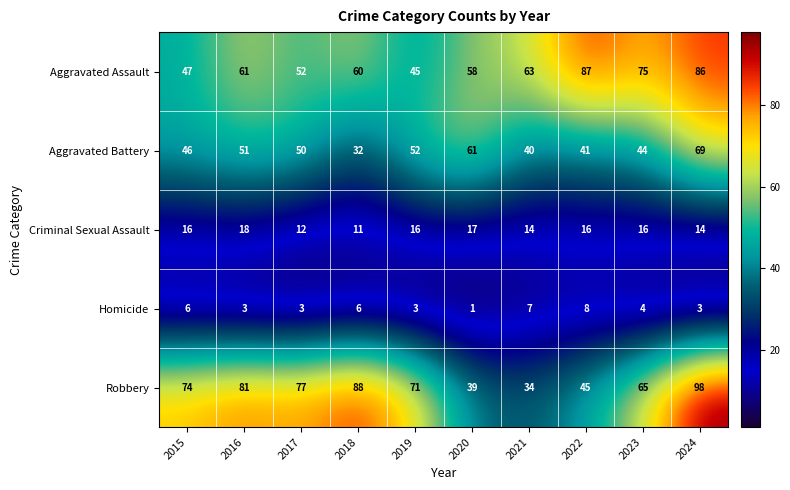

At how many categories does at least one series exceed 53?

10